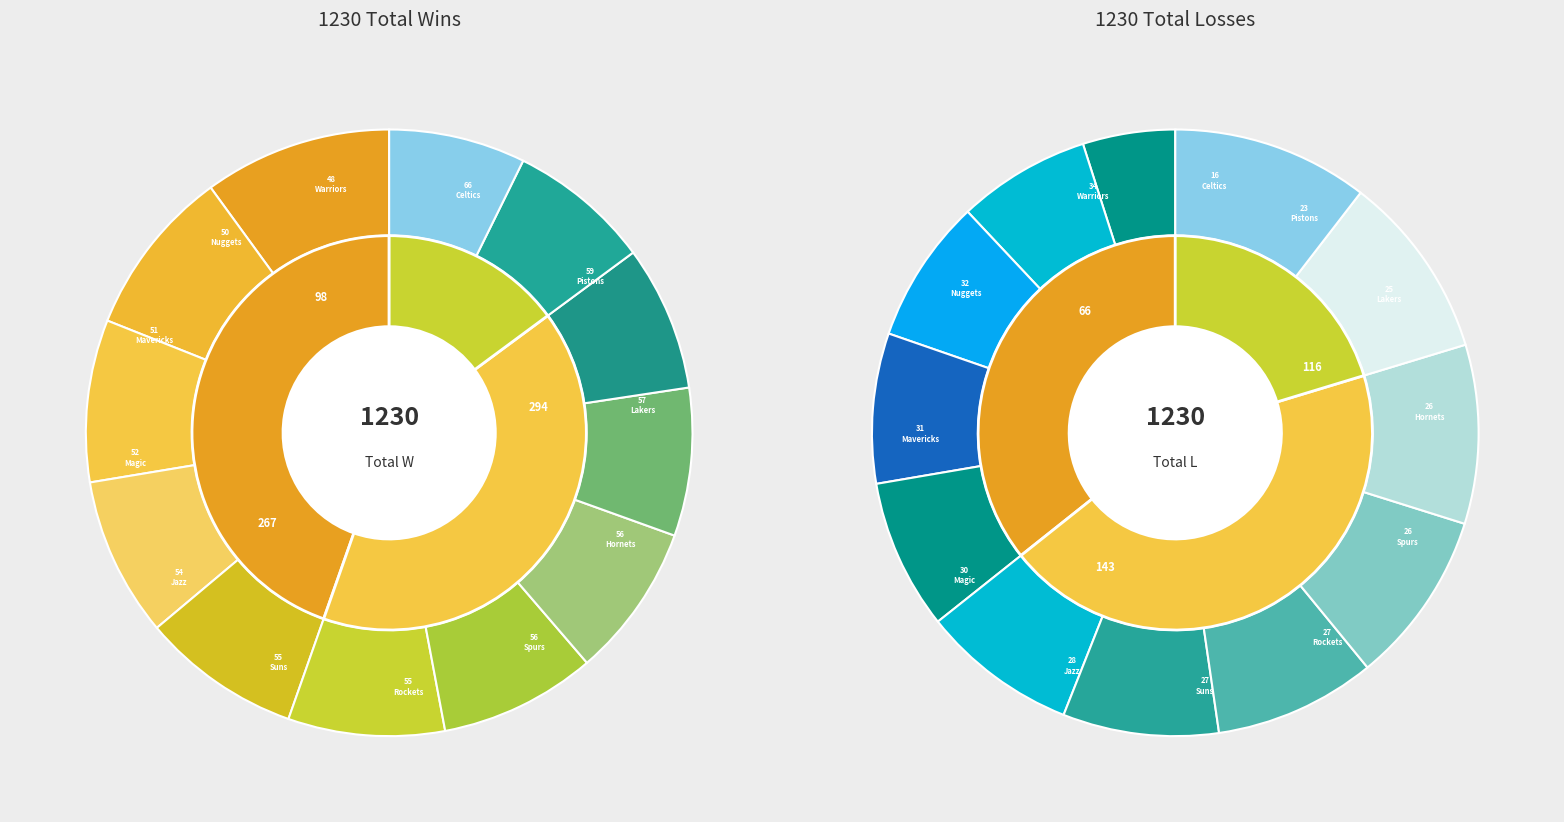

To the nearest percent, what percentage of the pie is Minnesota Timberwolves?

5%